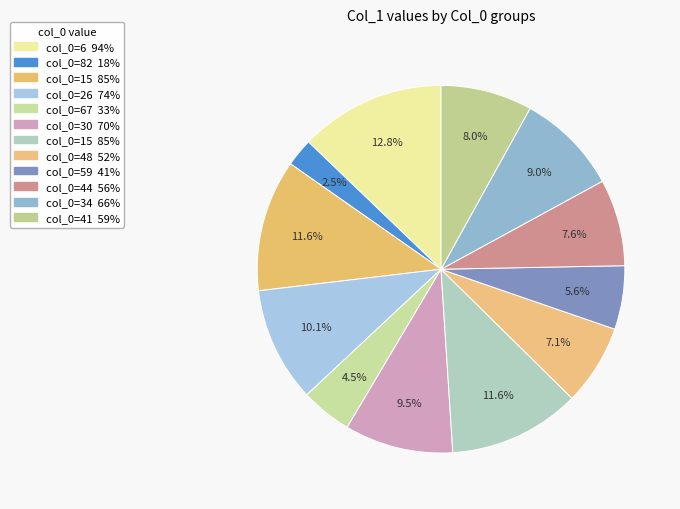

How many segments does this pie chart have?

12